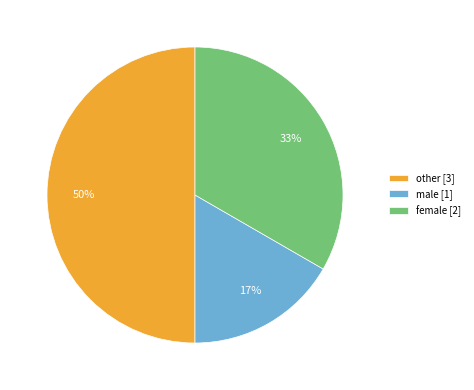

Does female account for over 50% of the chart?

No